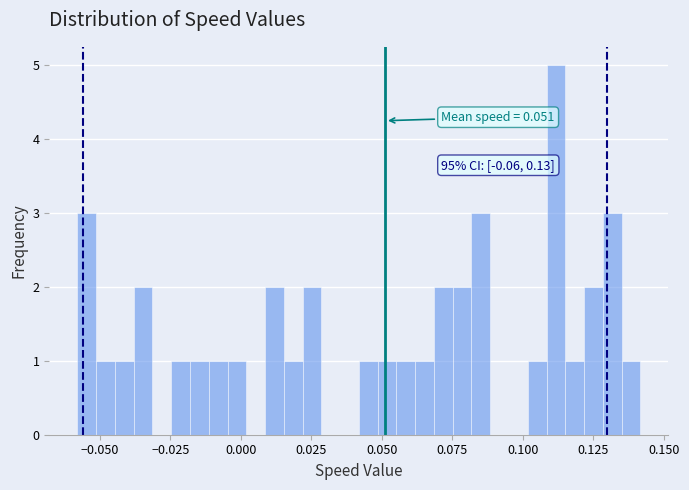

Around what value on the x-axis is the tallest bar? Give the approximate position of its centre, as read against the axis.

0.110